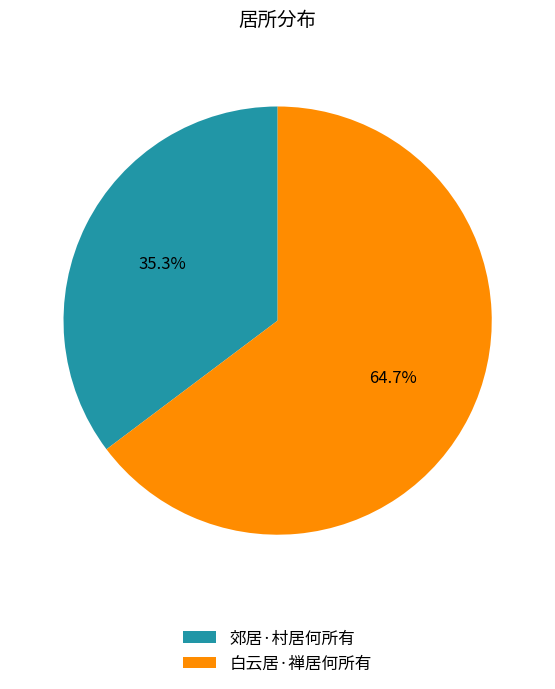

How many slices are in this pie chart?

2